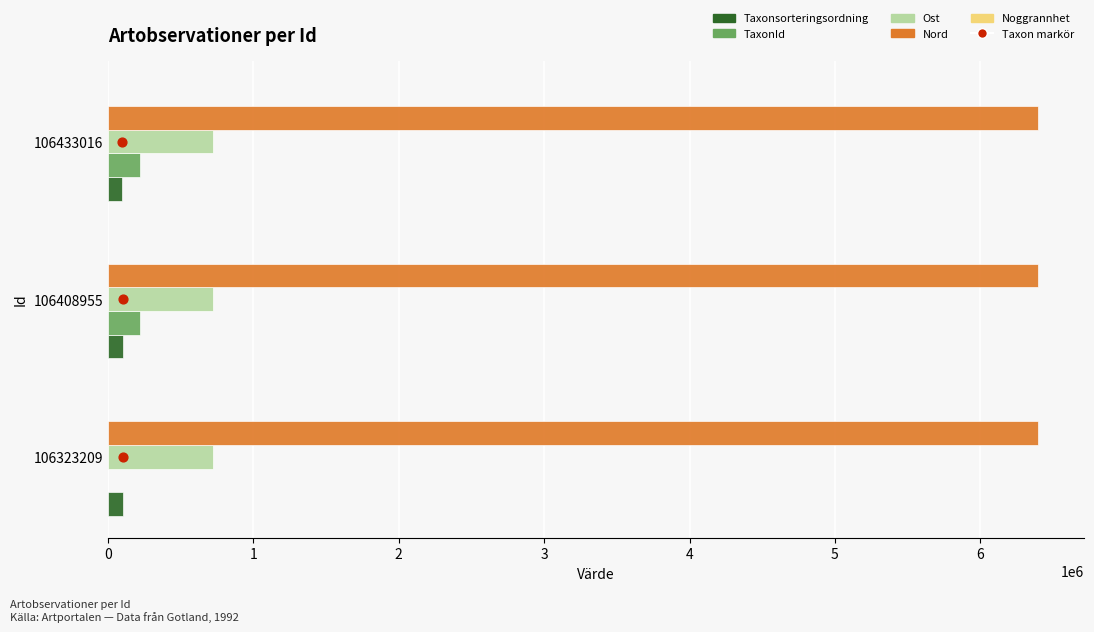

What is the total value across all series at 0?

100976.4